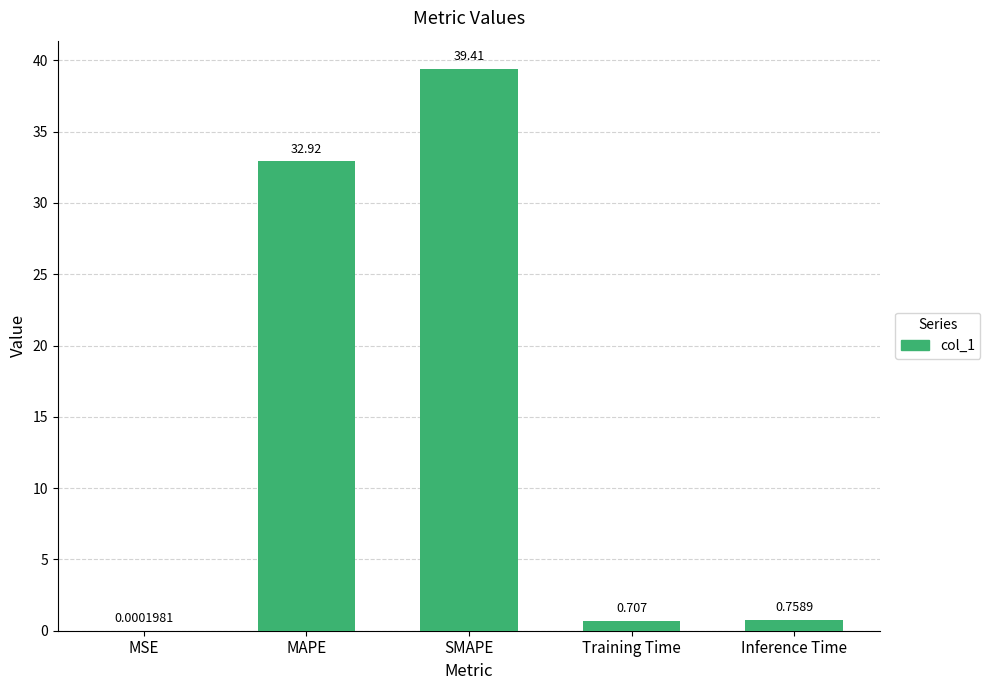

What is the average value?

14.8